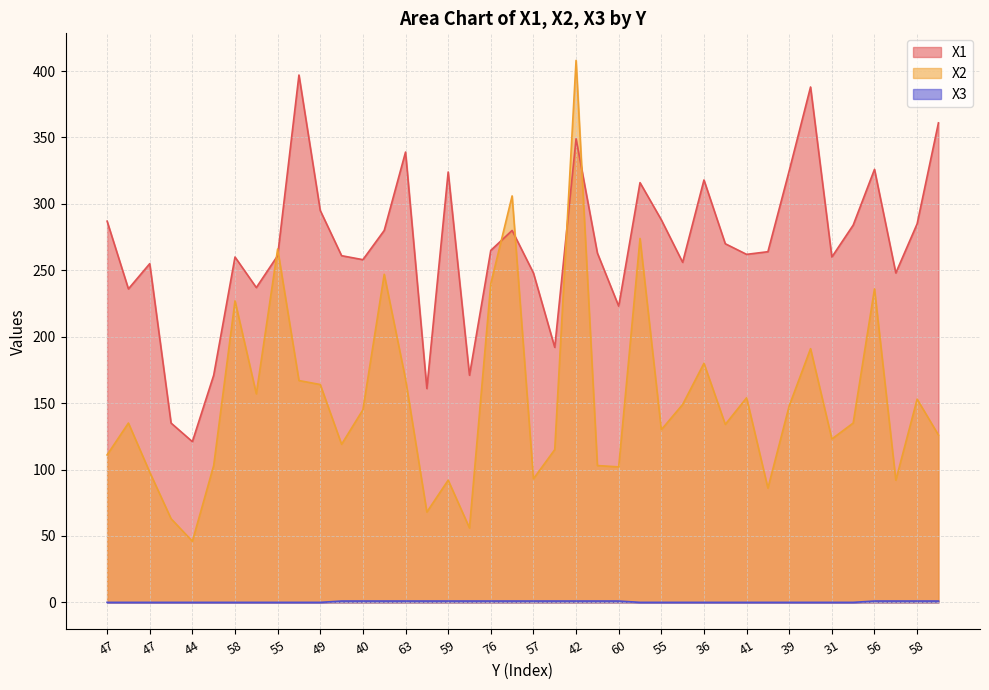

What is the label of the 4th point from the right?

56